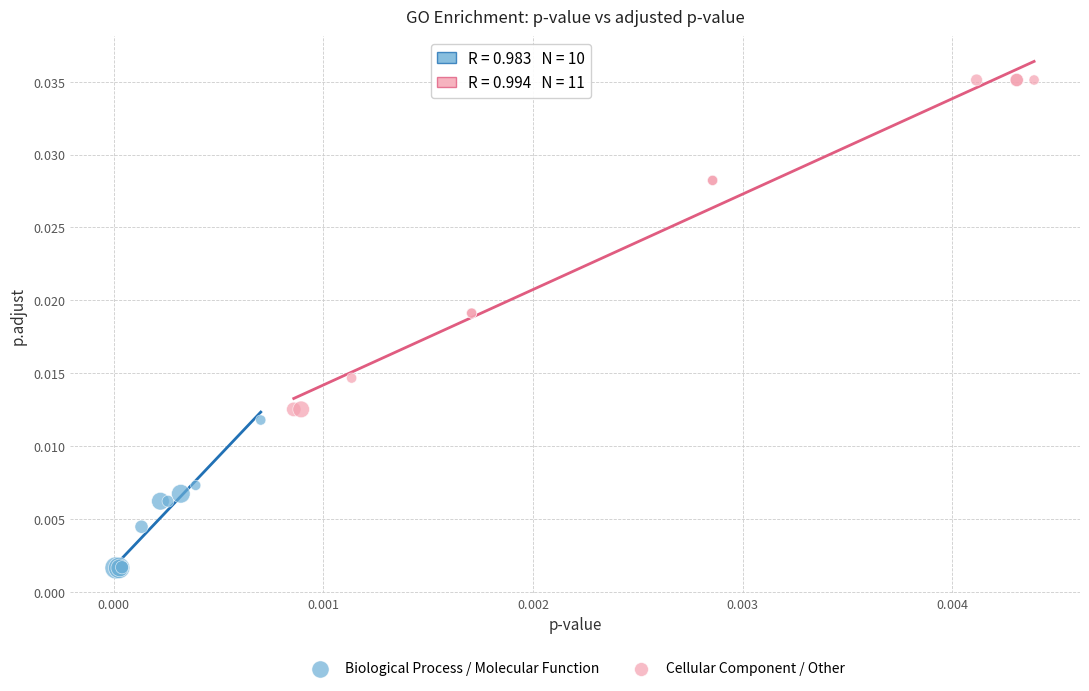

Which series reaches the maximum Y coordinate?

Cellular Component / Other